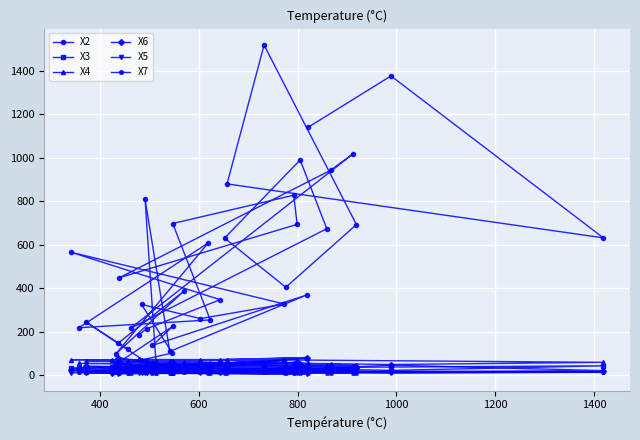

In X2, how many points are higher than both neighbors (excluding endpoints)?

13